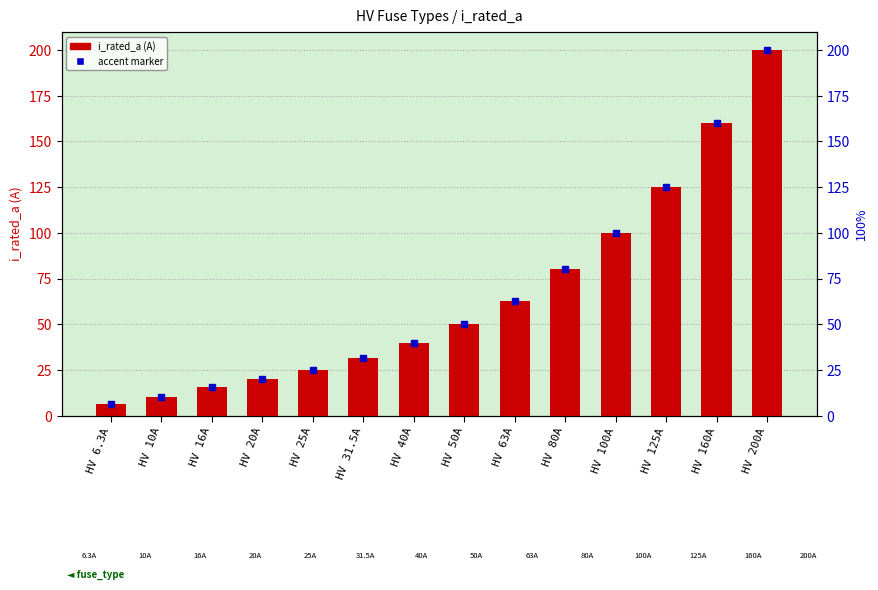

How many bars are there in total?

14